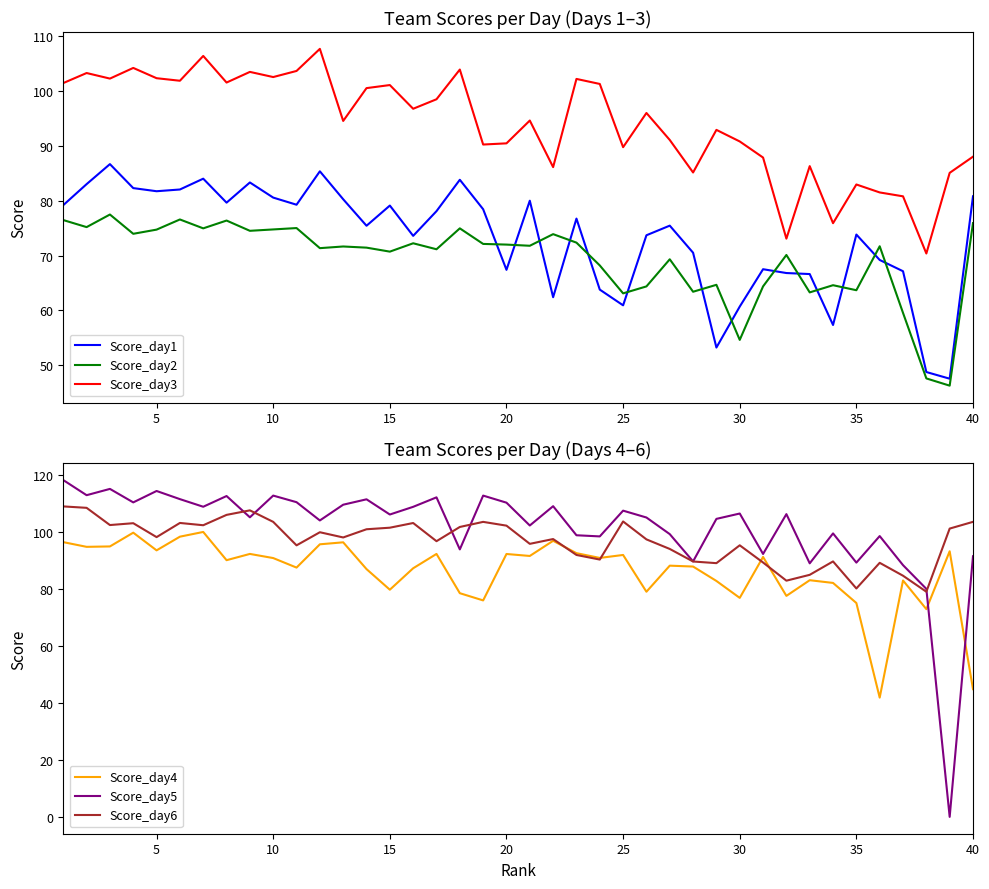

What is the highest value of the Score_day6 series?

109.1